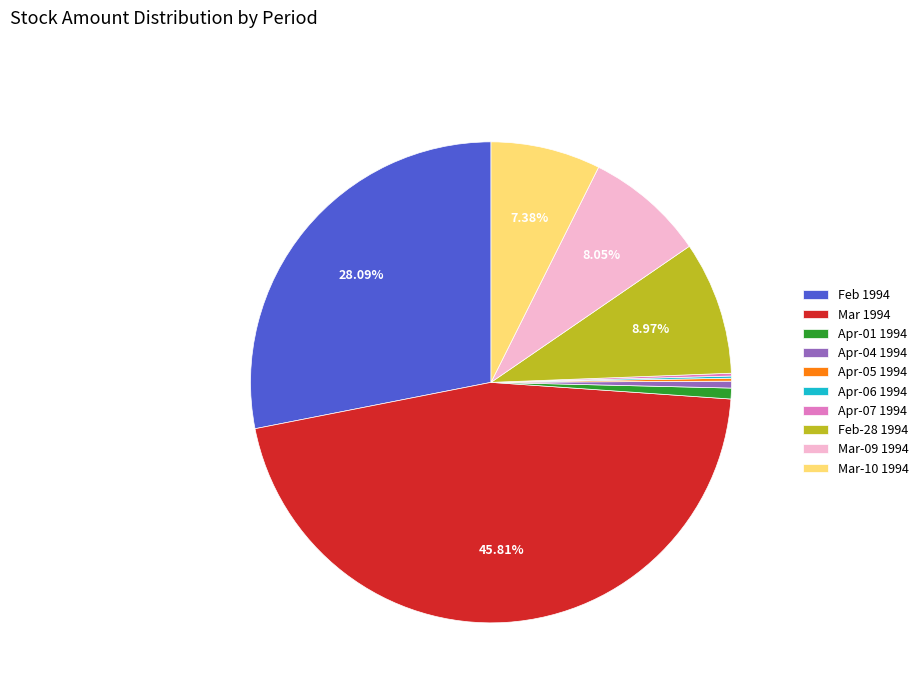

Is the sum of Feb 1994 and Feb-28 1994 greater than half?

No